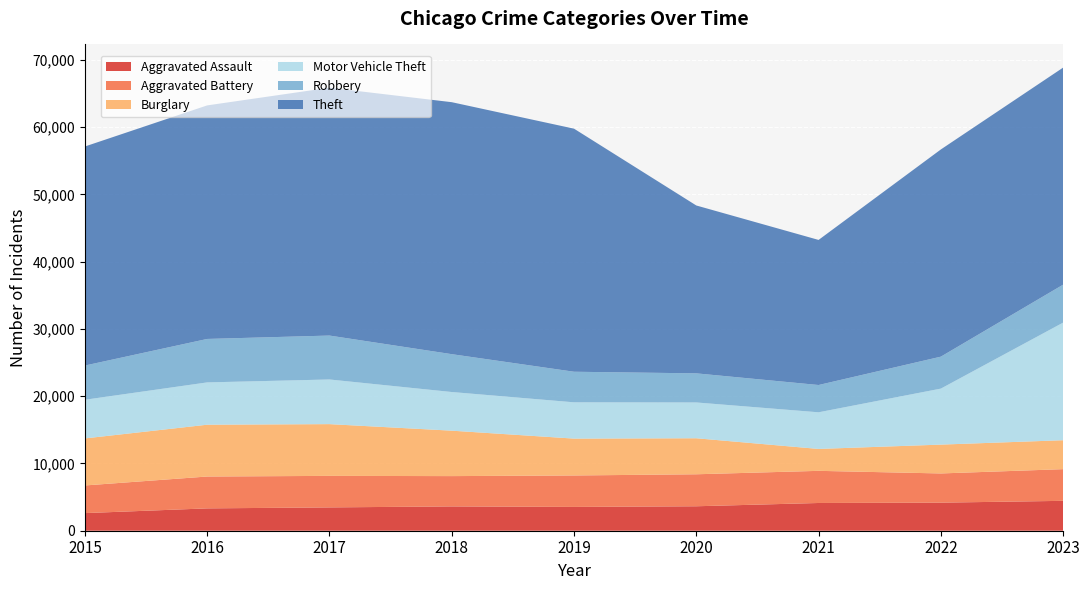

Reading left to right, extract all data points from this chart.

Aggravated Assault: 2015=2619	2016=3323	2017=3468	2018=3615	2019=3539	2020=3637	2021=4124	2022=4175	2023=4444
Aggravated Battery: 2015=4110	2016=4736	2017=4686	2018=4506	2019=4676	2020=4756	2021=4779	2022=4341	2023=4710
Burglary: 2015=6995	2016=7704	2017=7695	2018=6756	2019=5482	2020=5356	2021=3258	2022=4287	2023=4302
Motor Vehicle Theft: 2015=5749	2016=6290	2017=6640	2018=5747	2019=5395	2020=5322	2021=5447	2022=8326	2023=17488
Robbery: 2015=5087	2016=6461	2017=6529	2018=5628	2019=4546	2020=4328	2021=4057	2022=4752	2023=5641
Theft: 2015=32570	2016=34725	2017=36853	2018=37466	2019=36142	2020=24960	2021=21573	2022=30808	2023=32275